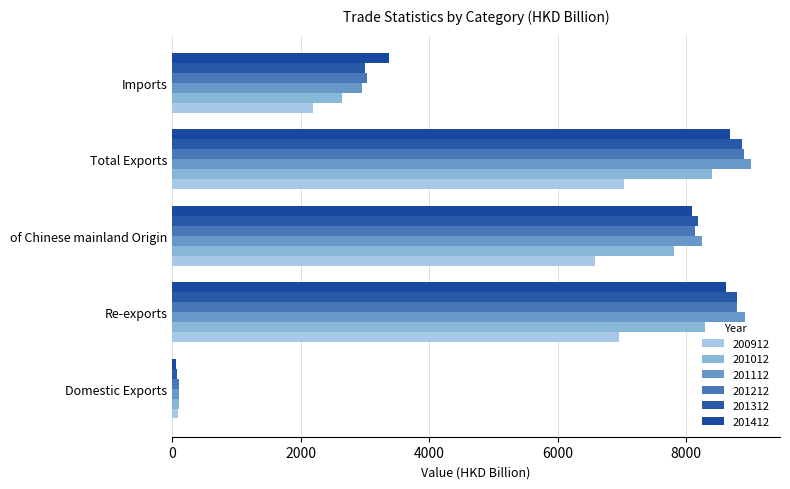

How many categories are shown in the chart?

5